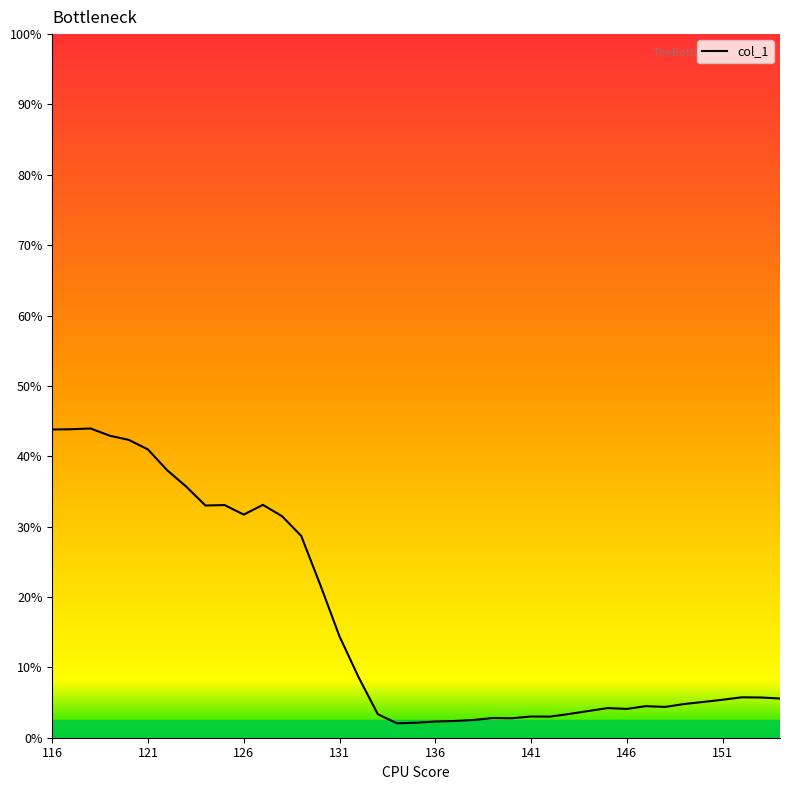

What is the difference between the second highest and second lowest values?

41.7